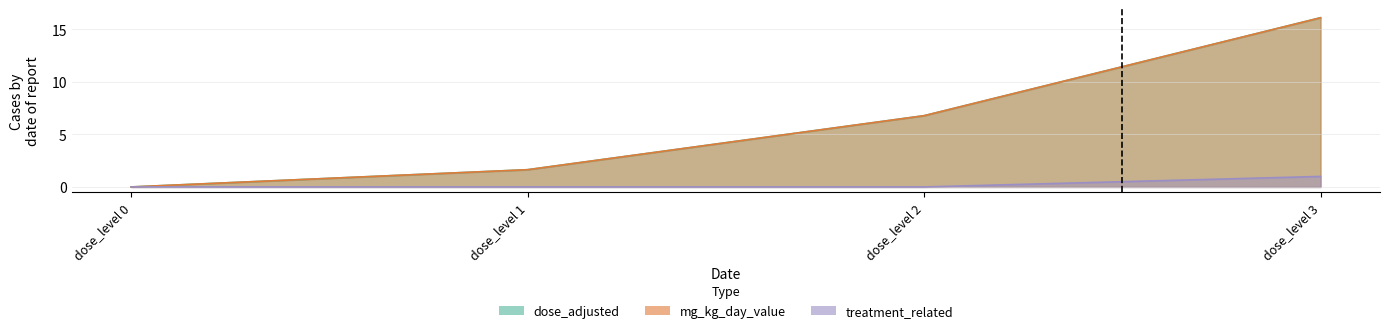

How many positive values does the dose_adjusted series have?

3